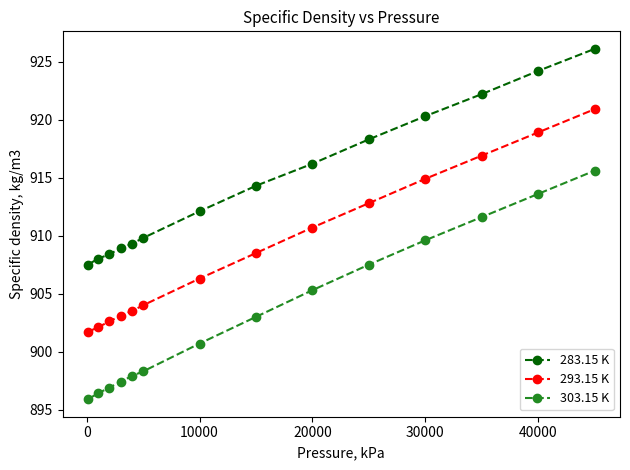

What is the lowest value of the 283.15 K series?

907.5